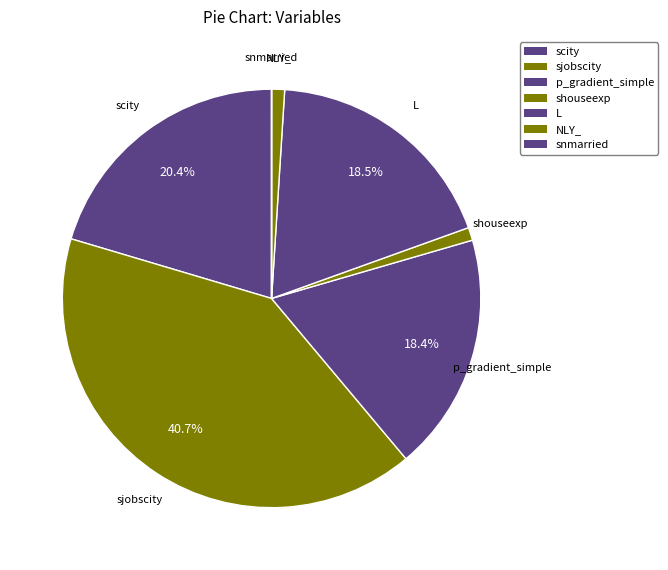

Is there any slice that represents more than half of the pie?

No